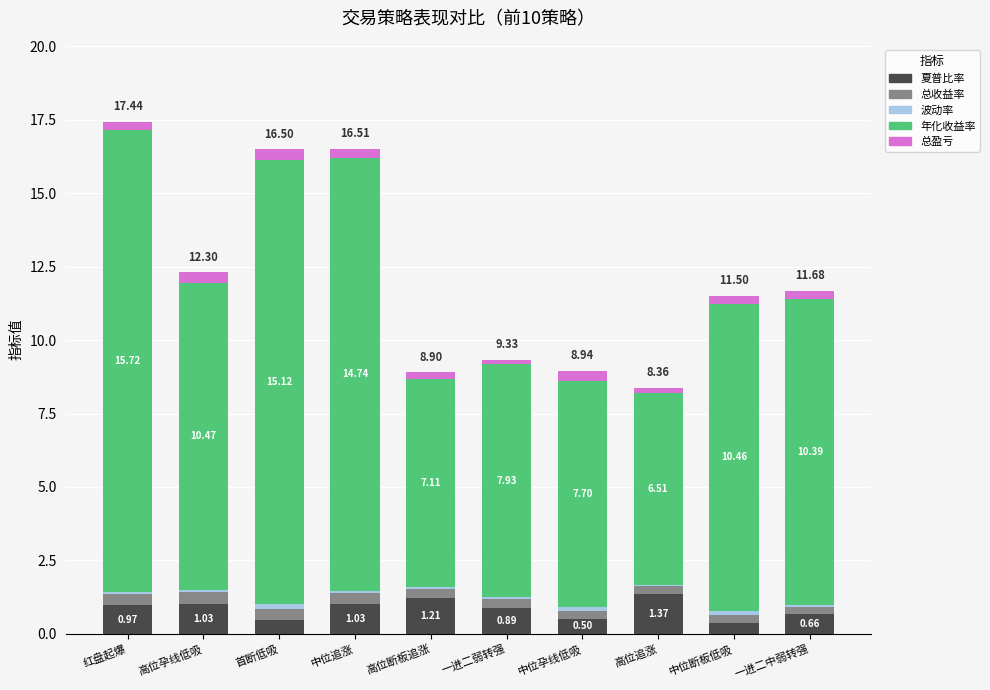

What is the total value across all series at 高位断板追涨?

8.9